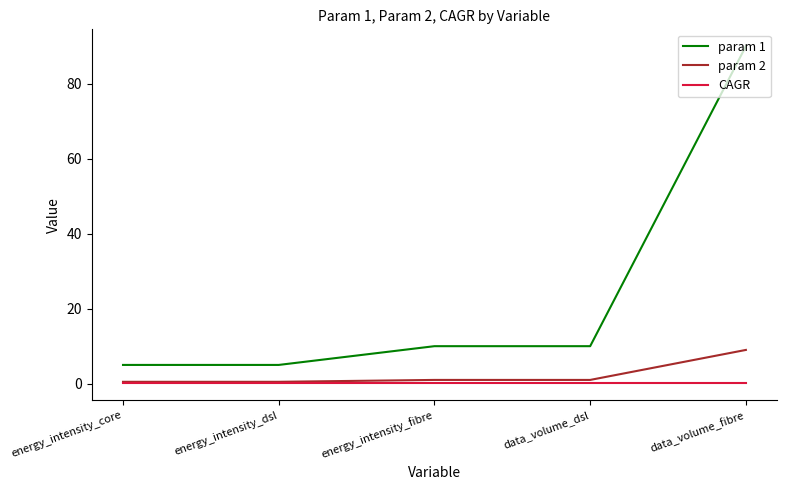

Is it true that param 1 equals 37.0 at data_volume_fibre?

False